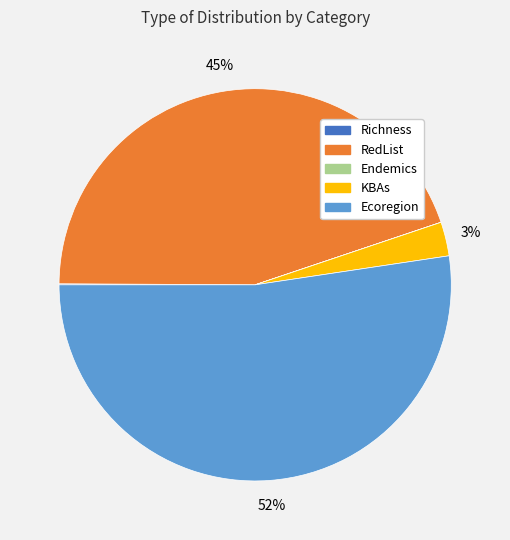

To the nearest percent, what is the difference between the largest and smallest slice percentages?

52%